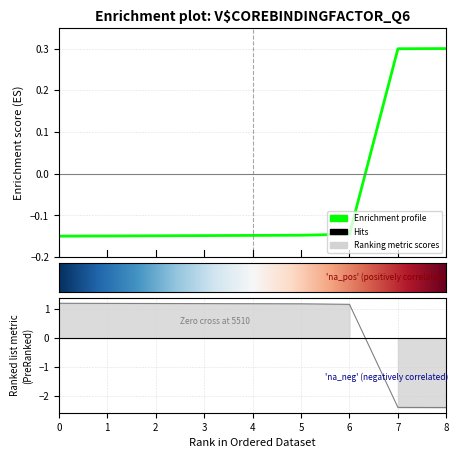

Rank the categories by value from highest to lowest.

8, 7, 6, 5, 4, 3, 2, 1, 0